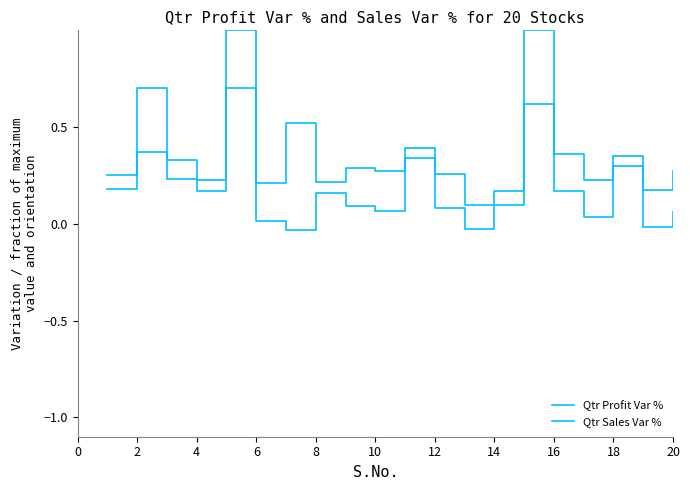

What is the average value of the Qtr Sales Var % series?

0.2